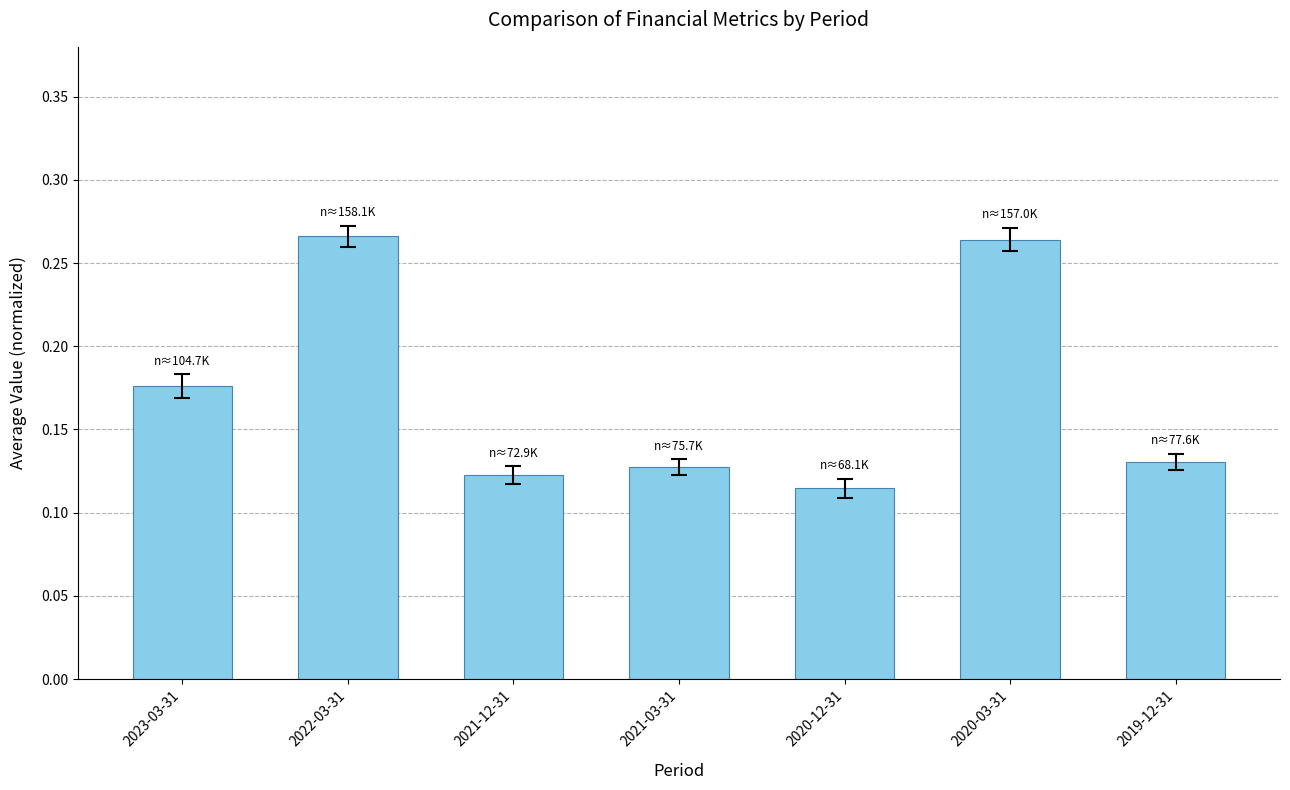

Between 2022-03-31 and 2019-12-31, which is larger?

2022-03-31